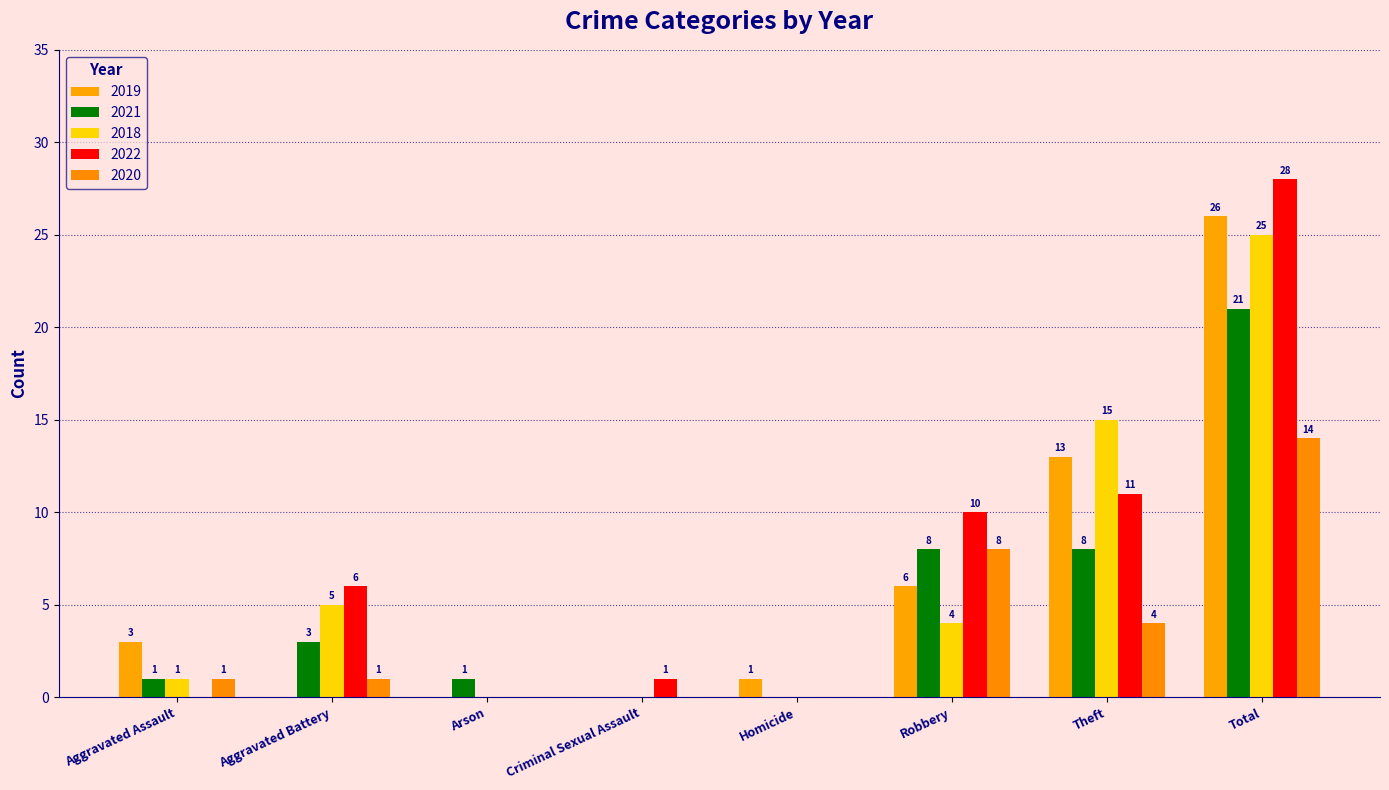

Are the bars grouped side by side (vs. stacked)?

Yes